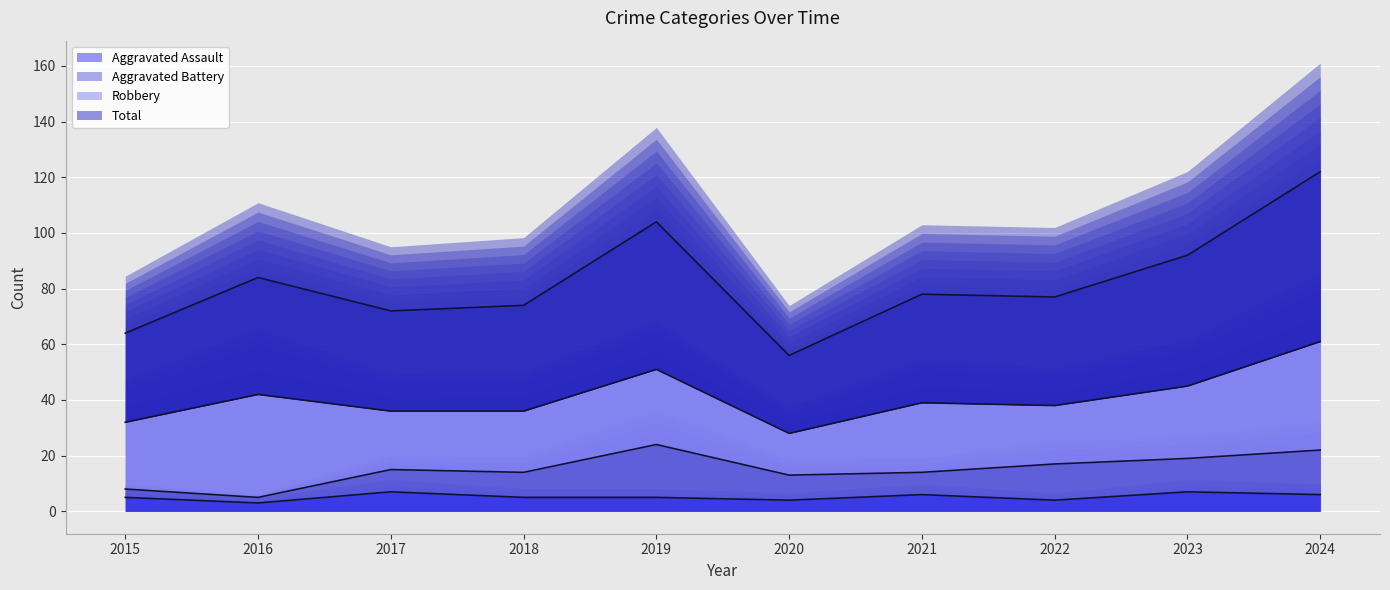

Rank the series by their average value, from lowest to highest.

Aggravated Assault, Total